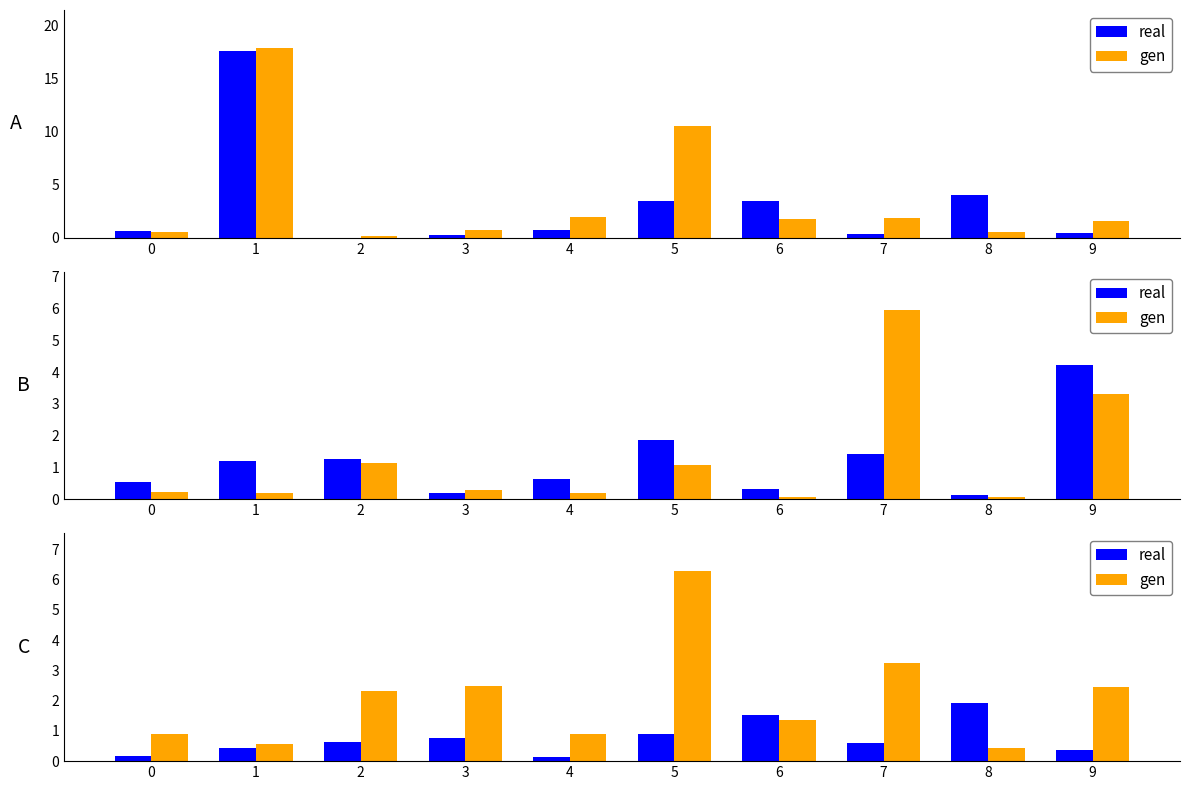

What is the average value of the real series?

0.7